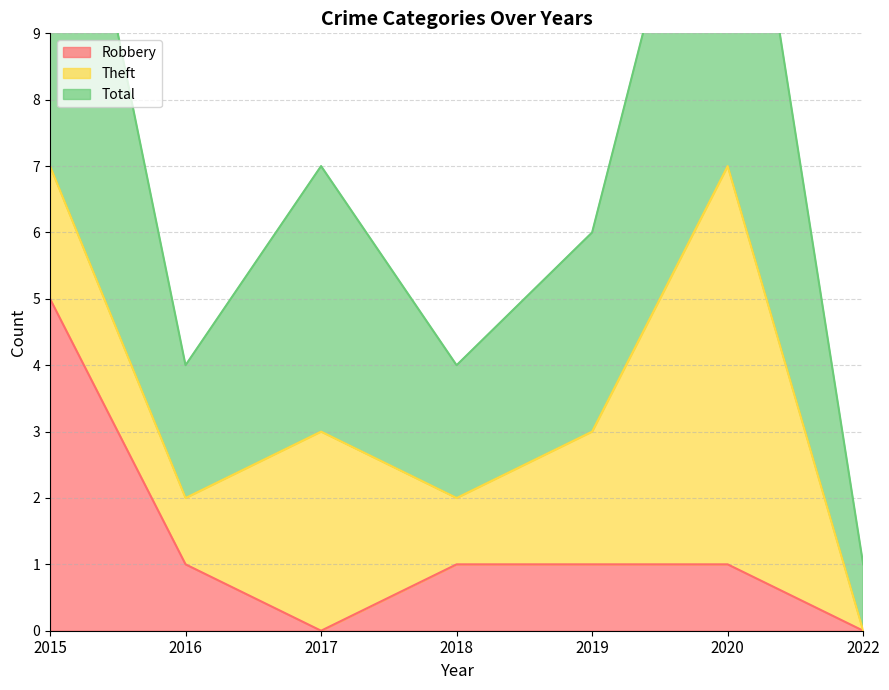

List the labels in order of Total value, largest first.

2015, 2020, 2017, 2019, 2016, 2018, 2022